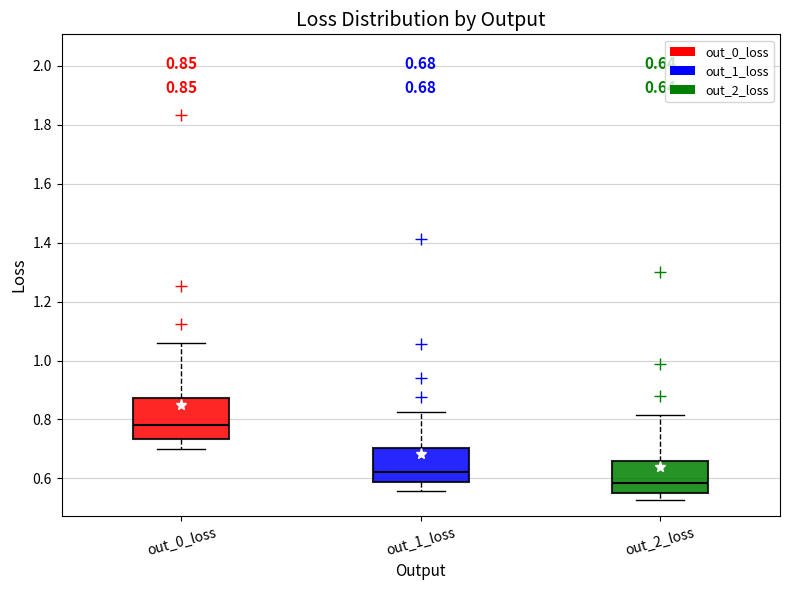

Comparing the boxes themselves (not the whiskers), which one is the tallest?

out_0_loss